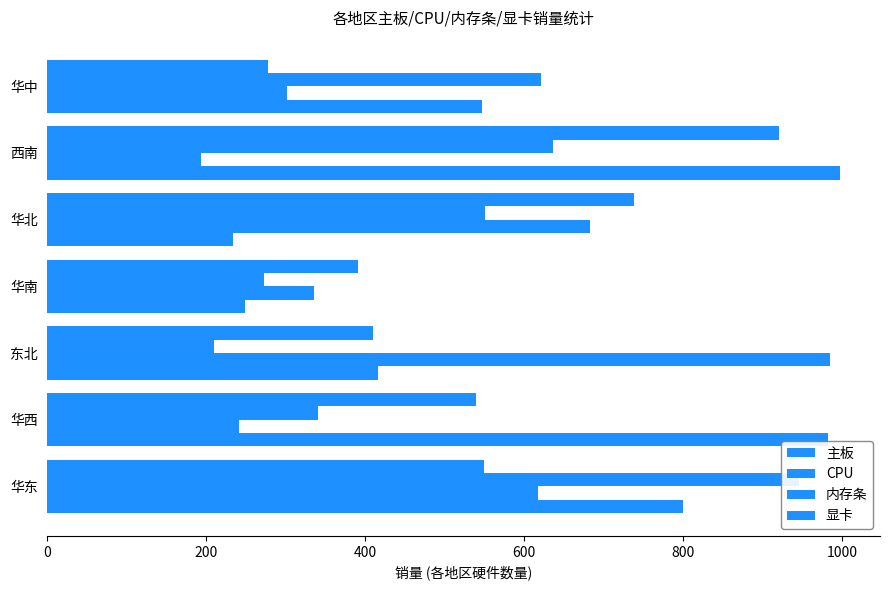

How many bars are there in each group?

4